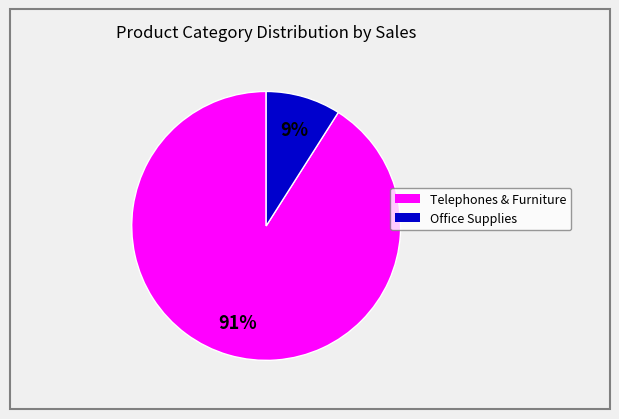

Count the number of slices in the pie.

2